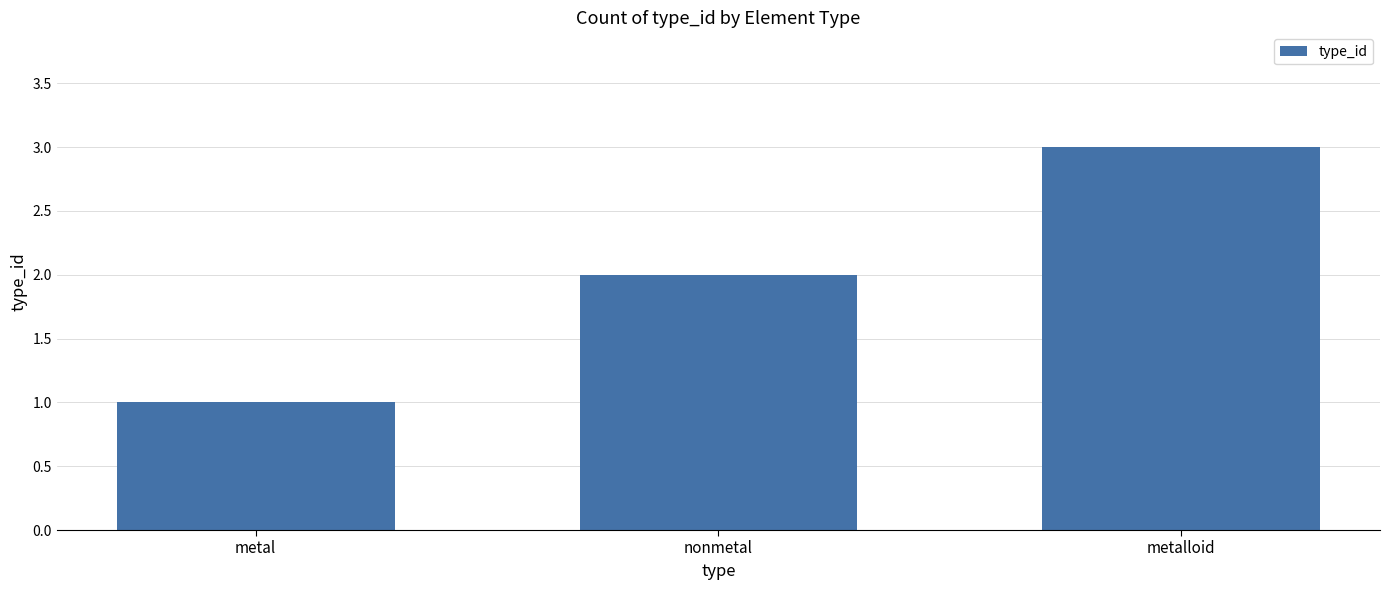

What is the label of the 2nd bar from the left?

nonmetal